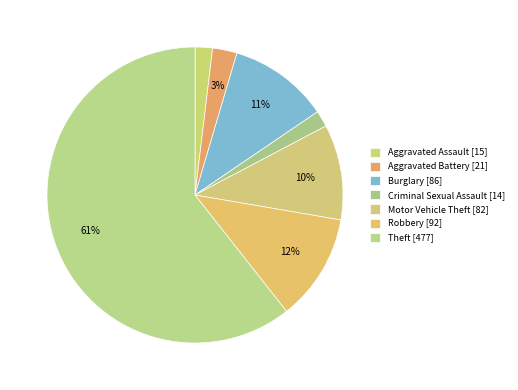

To the nearest percent, what portion does Motor Vehicle Theft represent?

10%